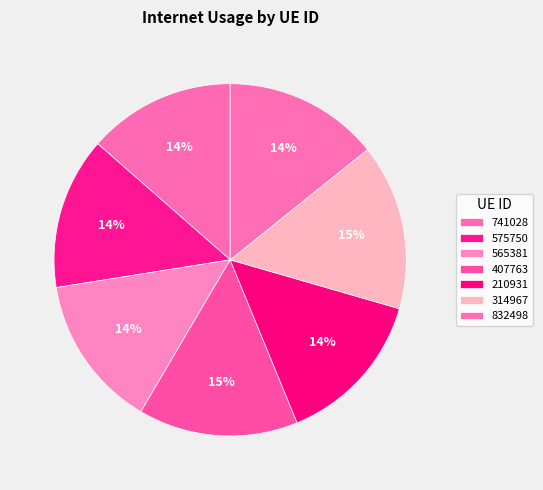

Do 210931 and 832498 together represent more than half of the pie?

No